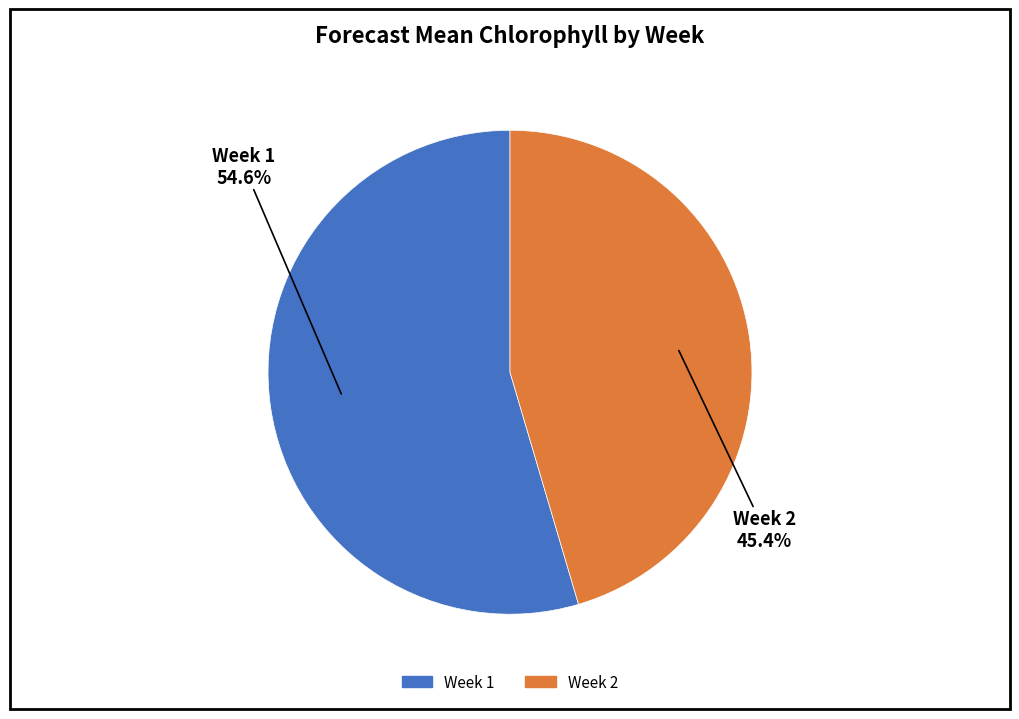

Which category accounts for the majority?

Week 1